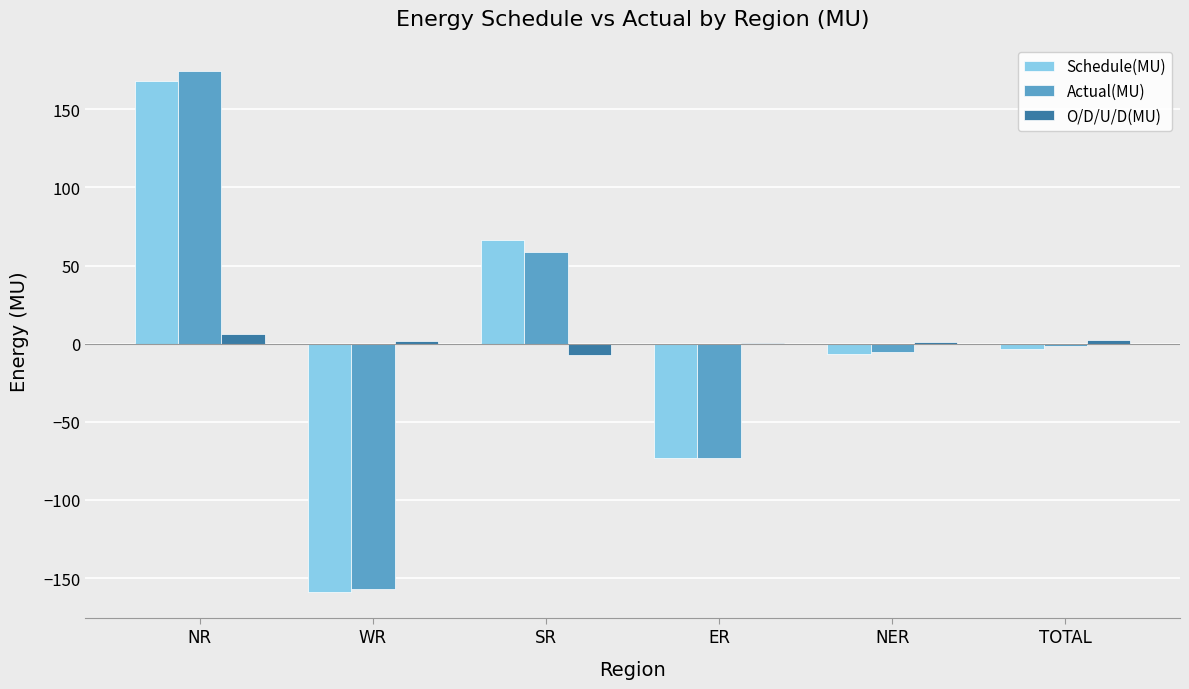

What is the sum of all O/D/U/D(MU) values?

4.6